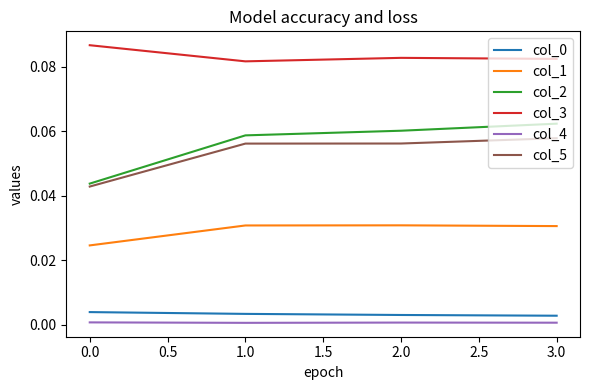

Is the value of col_4 at 1.0 greater than the value of col_1 at 1.0?

No